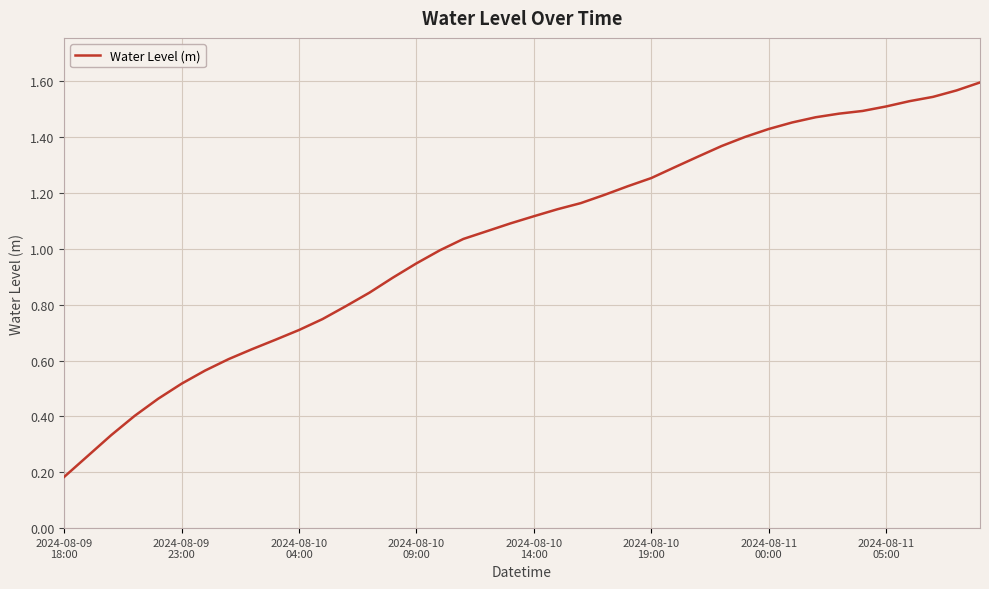

List the labels in order of value, largest first.

39, 38, 37, 36, 35, 34, 33, 32, 31, 30, 29, 28, 27, 26, 25, 24, 23, 22, 21, 20, 19, 18, 17, 16, 15, 14, 13, 12, 11, 10, 9, 8, 2024-08-11
05:00, 2024-08-11
00:00, 2024-08-10
19:00, 2024-08-10
14:00, 2024-08-10
09:00, 2024-08-10
04:00, 2024-08-09
23:00, 2024-08-09
18:00